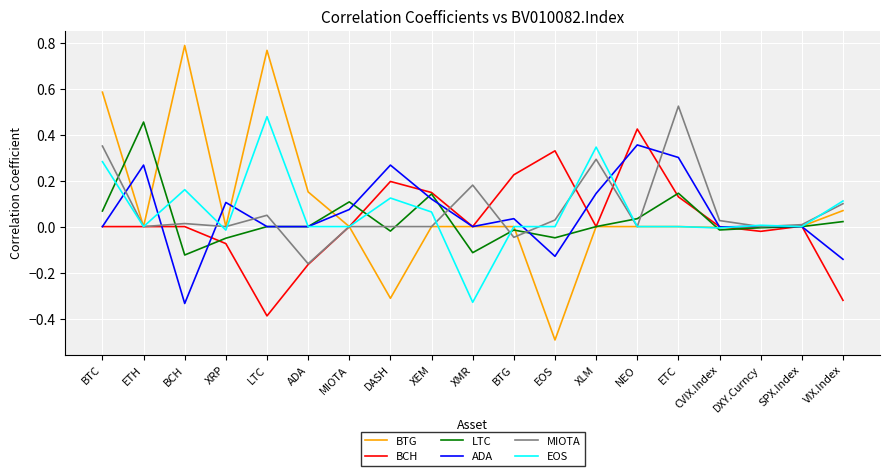

List the series in order of their peak value, lowest first.

ADA, BCH, LTC, EOS, MIOTA, BTG